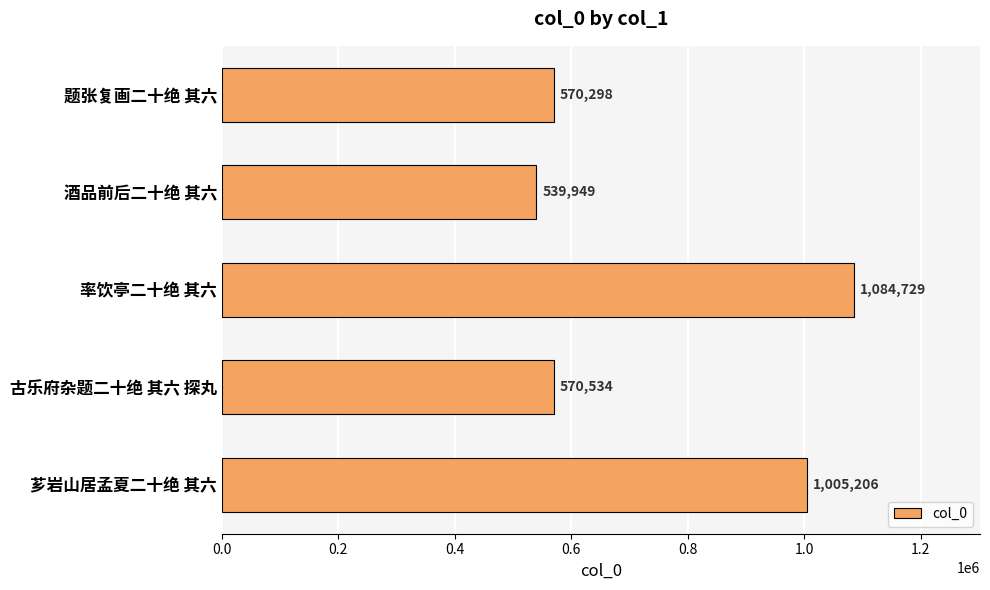

What is the difference between the second highest and second lowest values?

434908